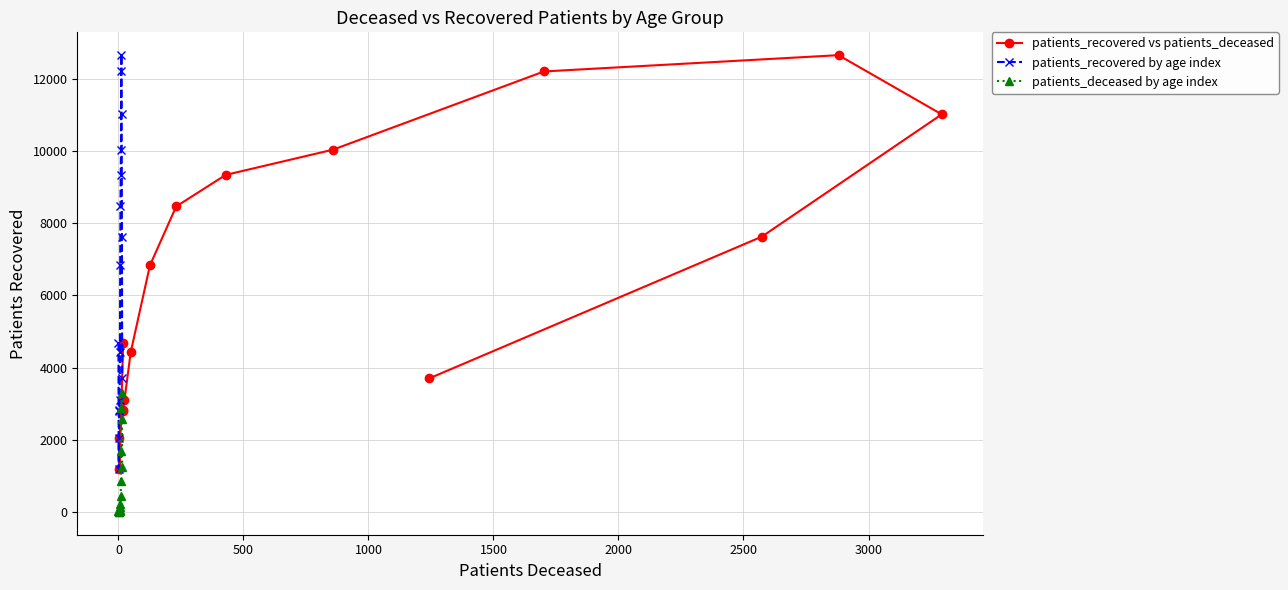

True or false: patients_recovered by age index and patients_deceased by age index intersect in this chart.

False